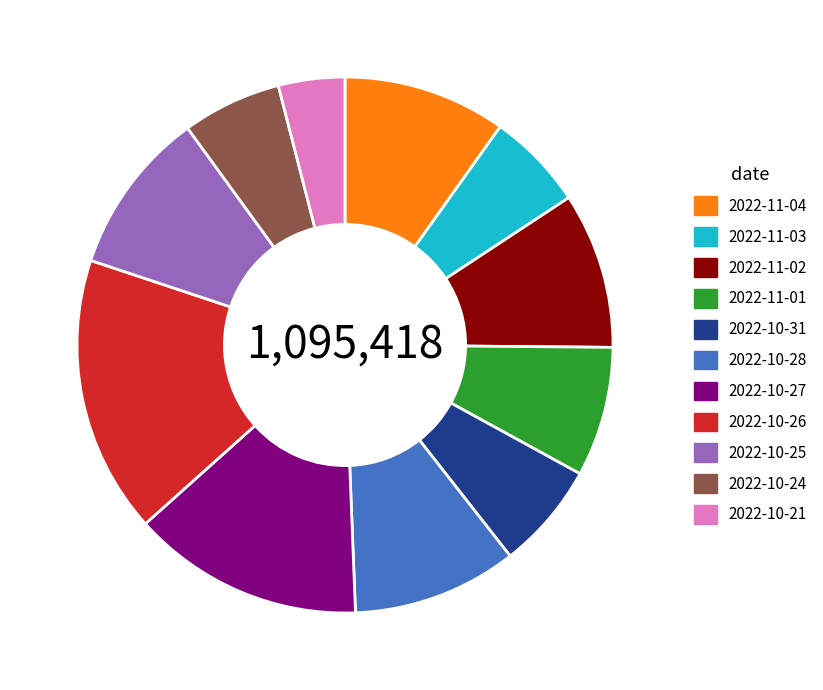

Approximately how many times larger is the value at 2022-10-24 compared to 2022-11-03?

1.0